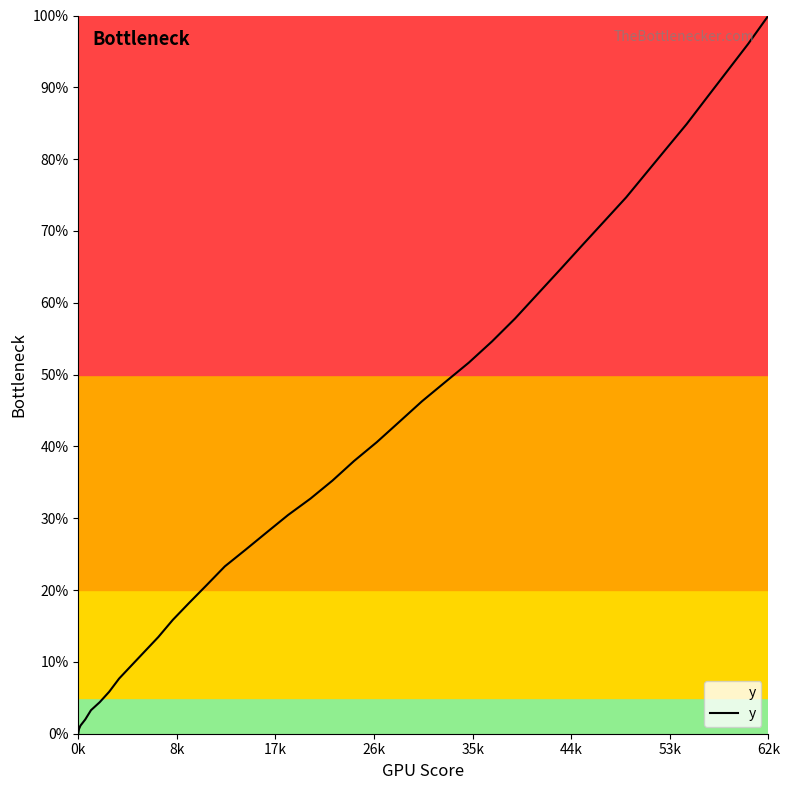

What is the greatest value displayed?

100.0